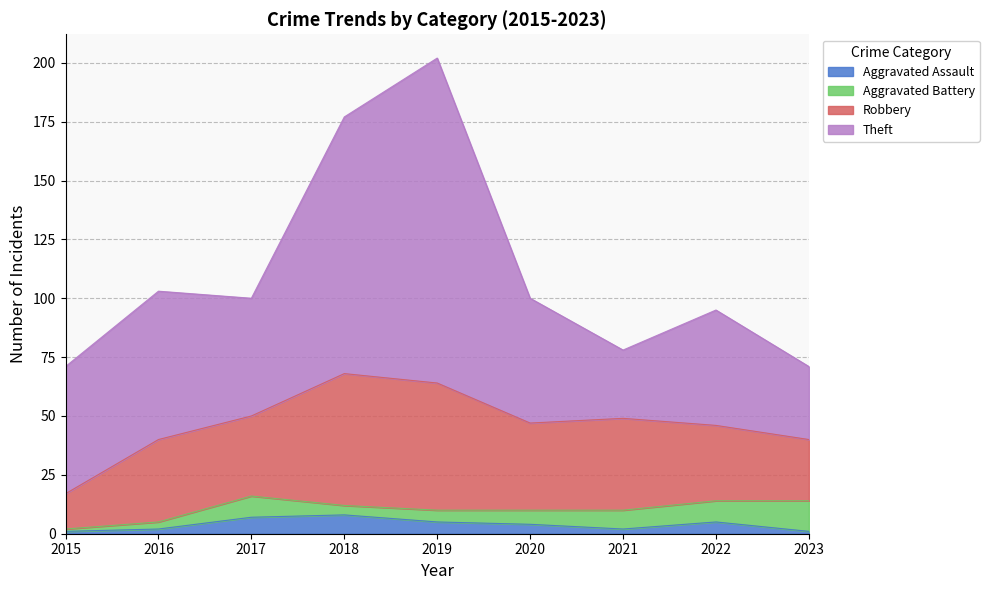

Does the chart have visible grid lines?

Yes